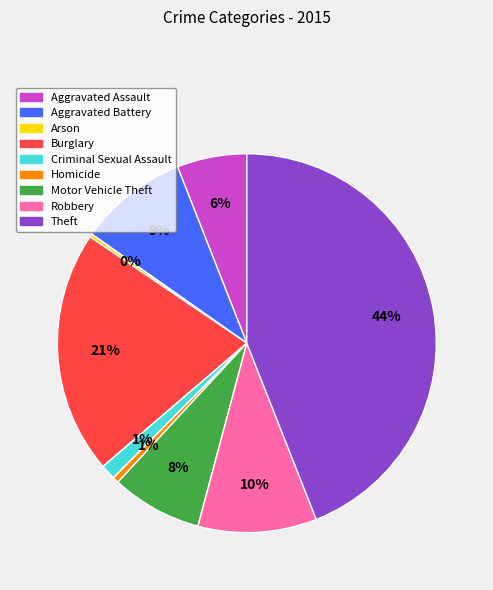

Between Robbery and Criminal Sexual Assault, which is larger?

Robbery